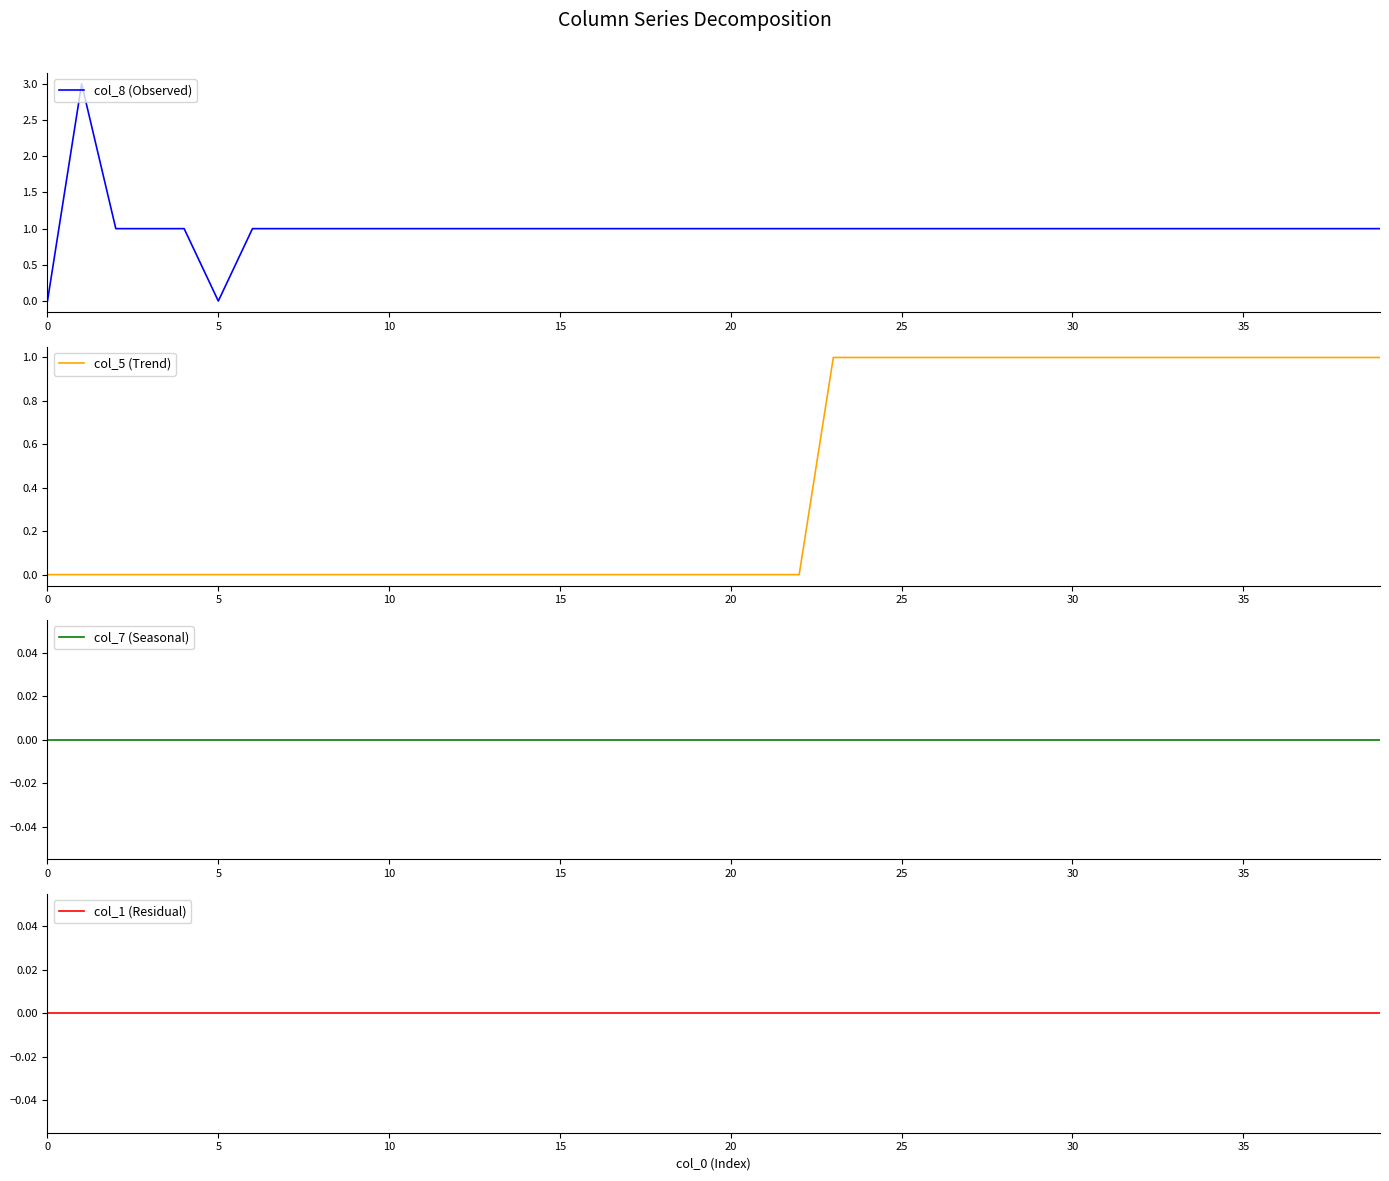

At how many categories does at least one series exceed 1?

1